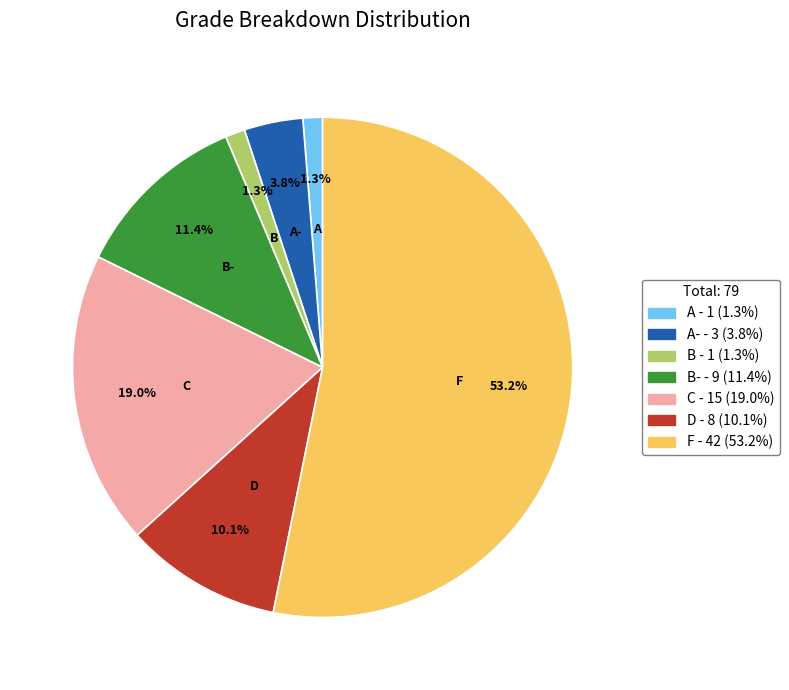

Does any single category account for the majority?

Yes